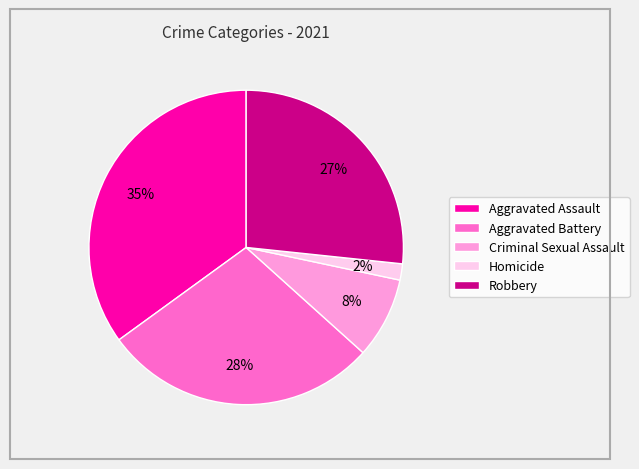

Is it true that Homicide is 2% of the pie?

True